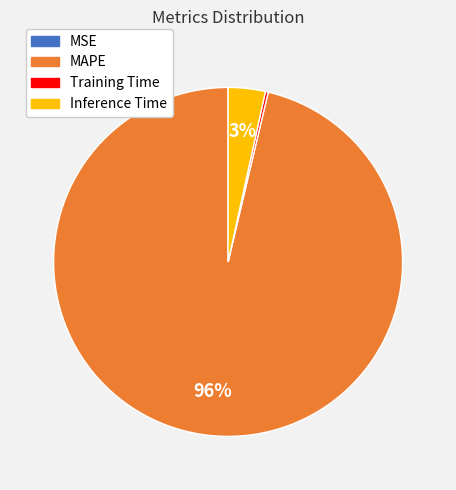

Is there a majority slice in this chart?

Yes